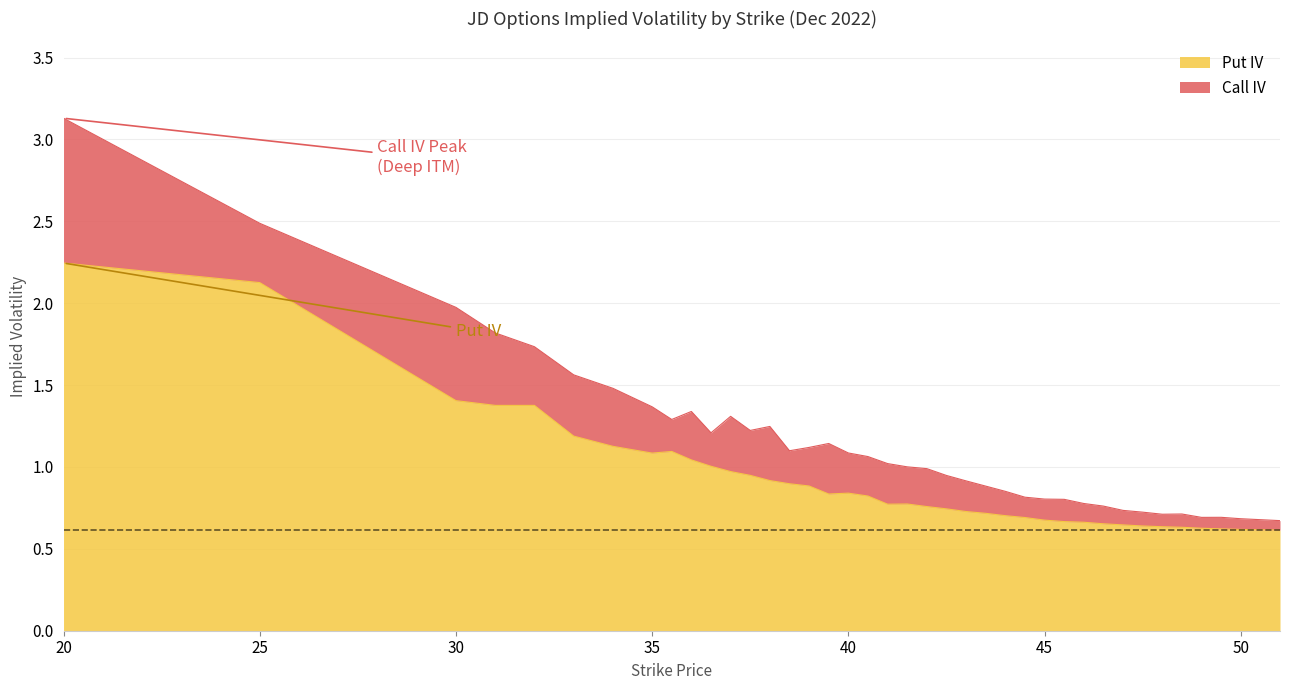

What is the maximum value shown in the chart?

3.1